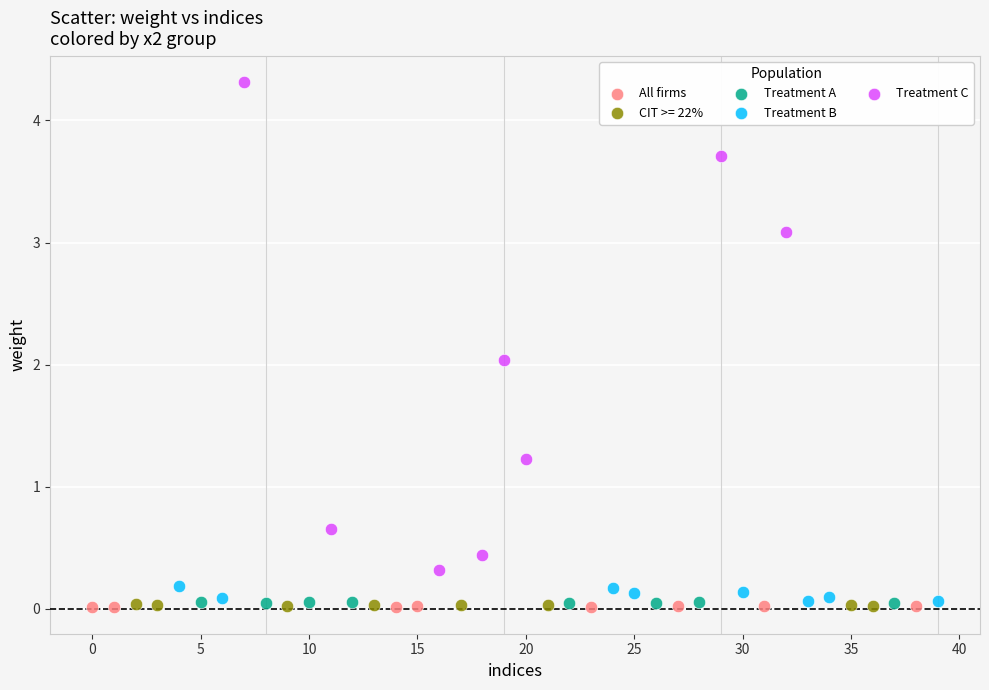

Which series reaches the maximum Y coordinate?

Treatment C